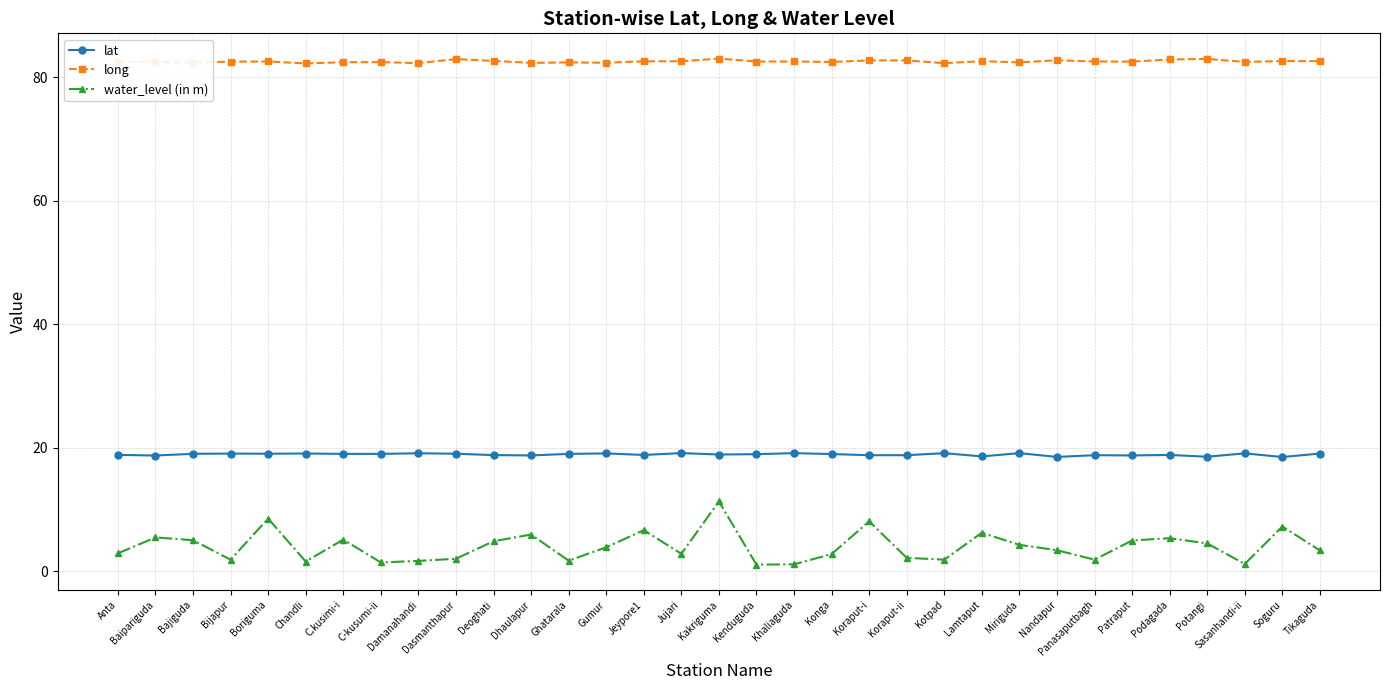

True or false: water_level (in m) and long cross at least once.

False